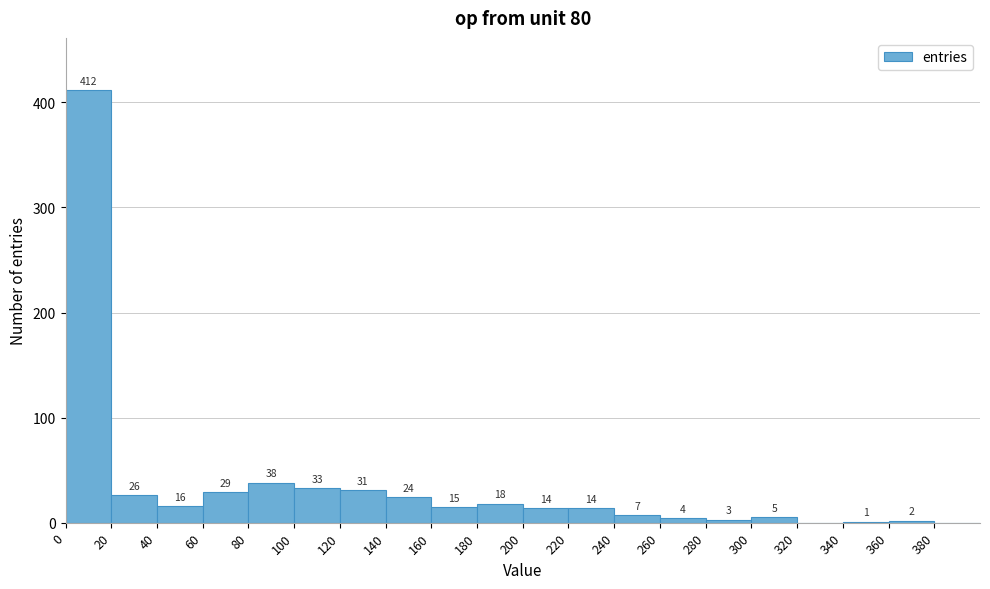

Over which range of the x-axis is the bar tallest?

0 to 20